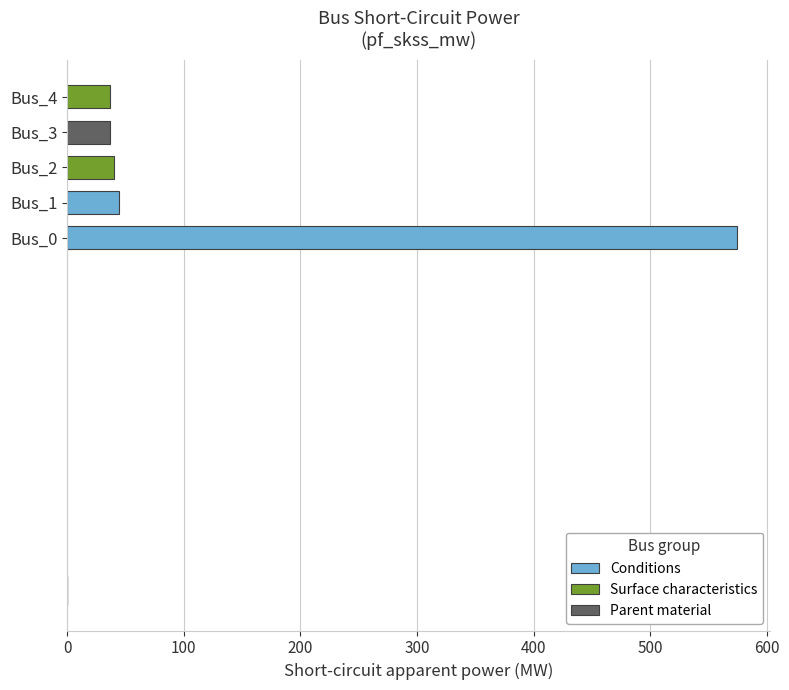

Are the bars horizontal?

Yes